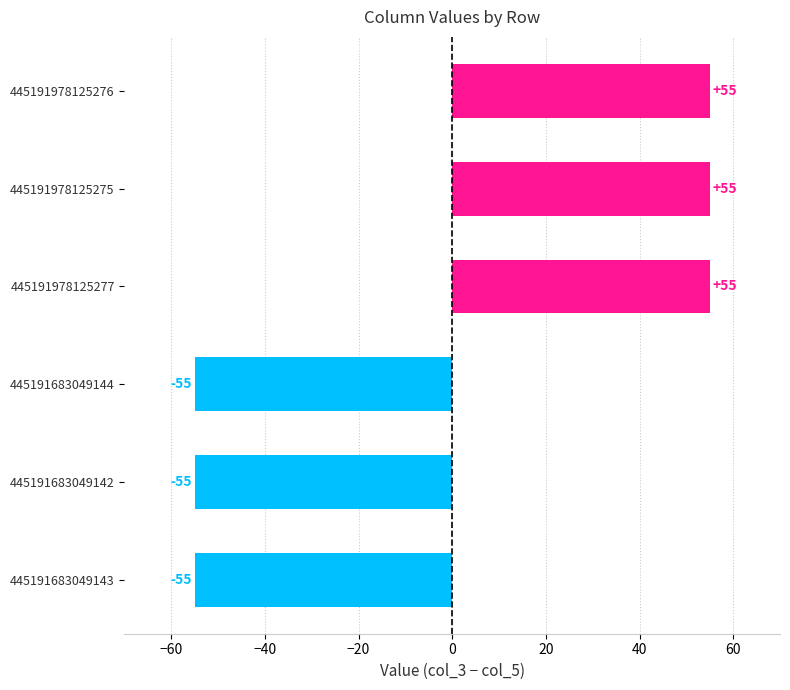

Between 445191683049143 and 445191978125276, which is larger?

445191978125276